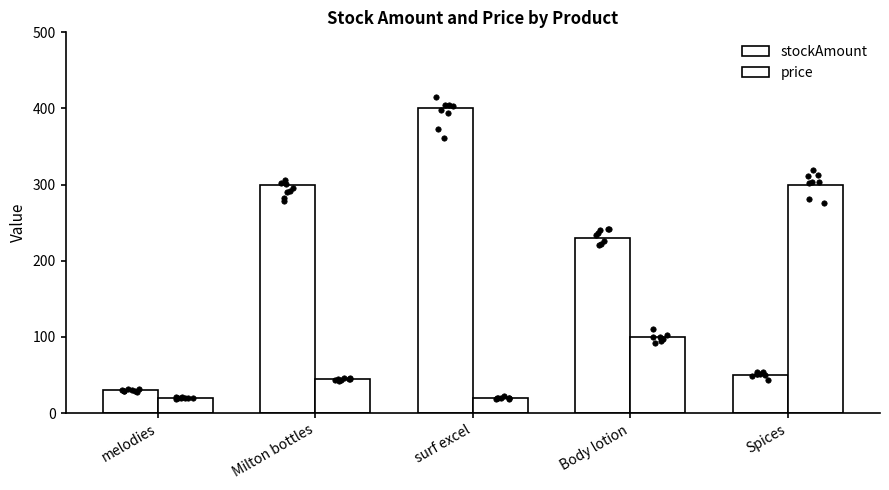

What is the total value across all series at Spices?

350